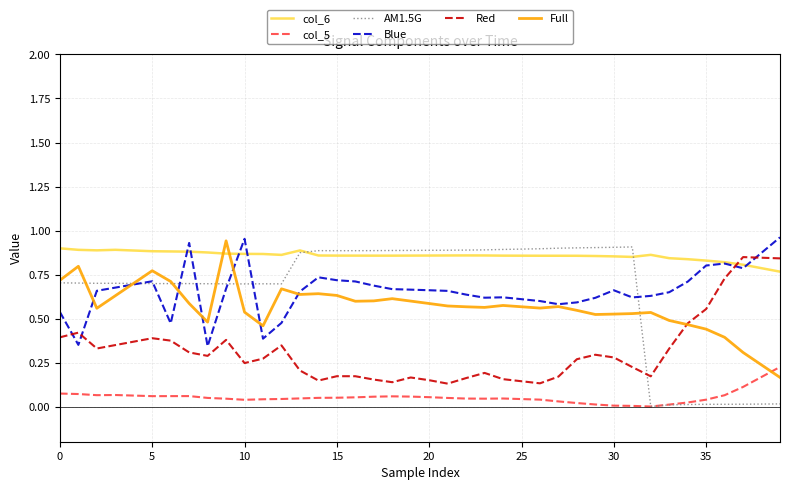

Which series has the widest spread of values?

AM1.5G